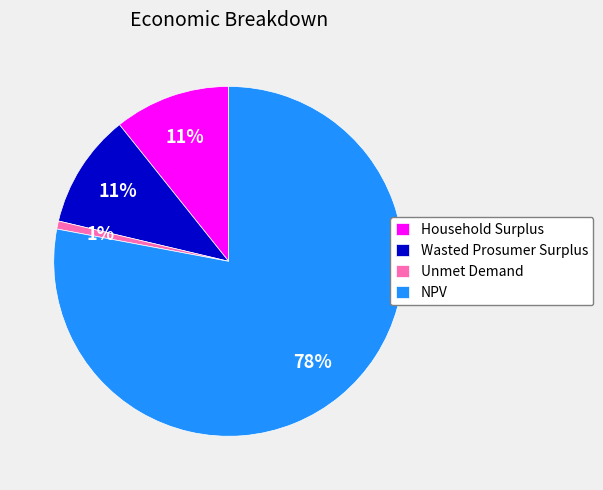

To the nearest percent, what is the average slice percentage?

25%